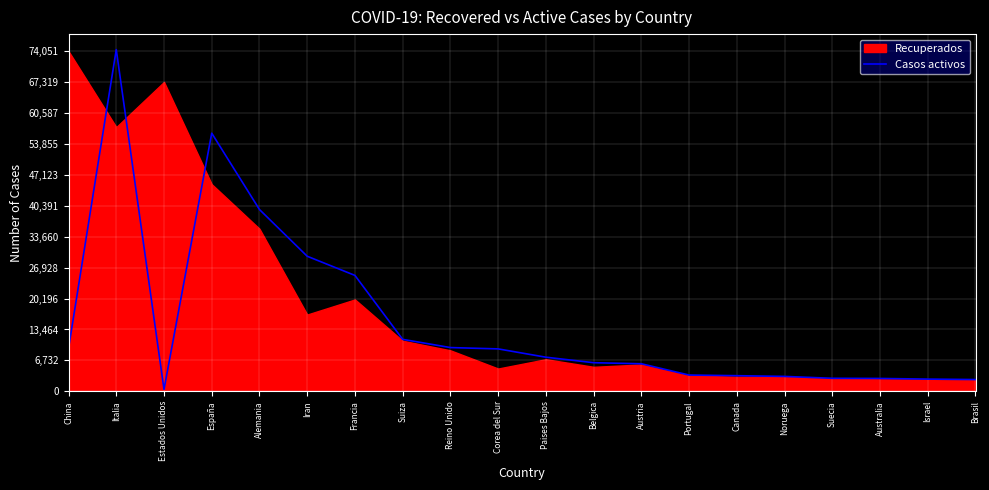

The value at Suiza is 4429. True or false?

False